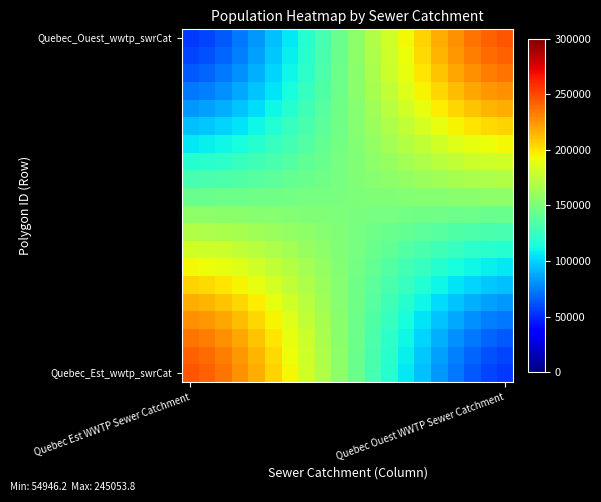

At which category does the chart reach its minimum across all series?

Quebec Est WWTP Sewer Catchment